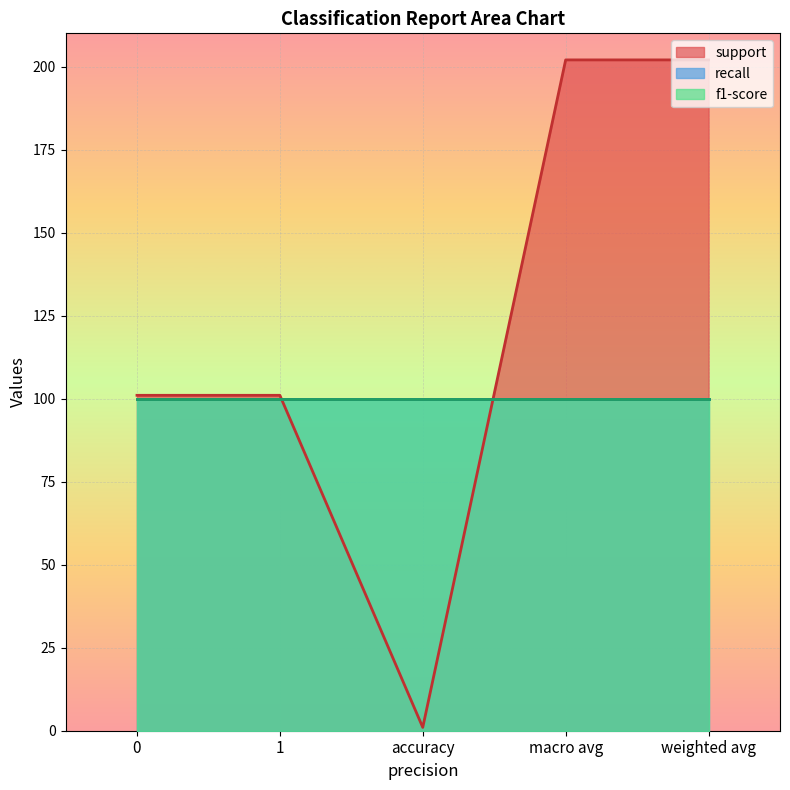

True or false: support_line has more than 1 interior local peaks.

False